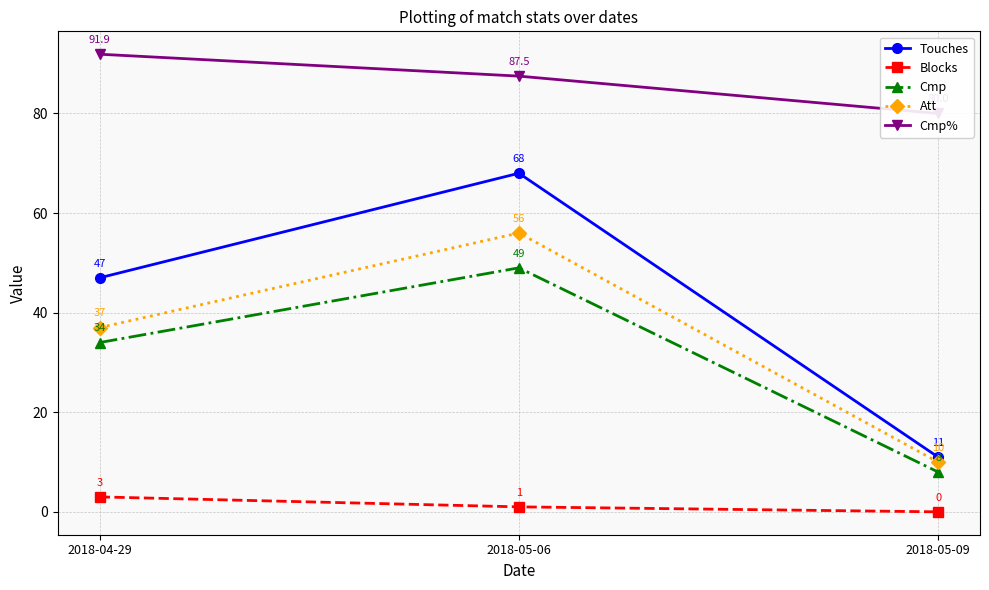

Where is Touches nearest to the value 39?

2018-04-29